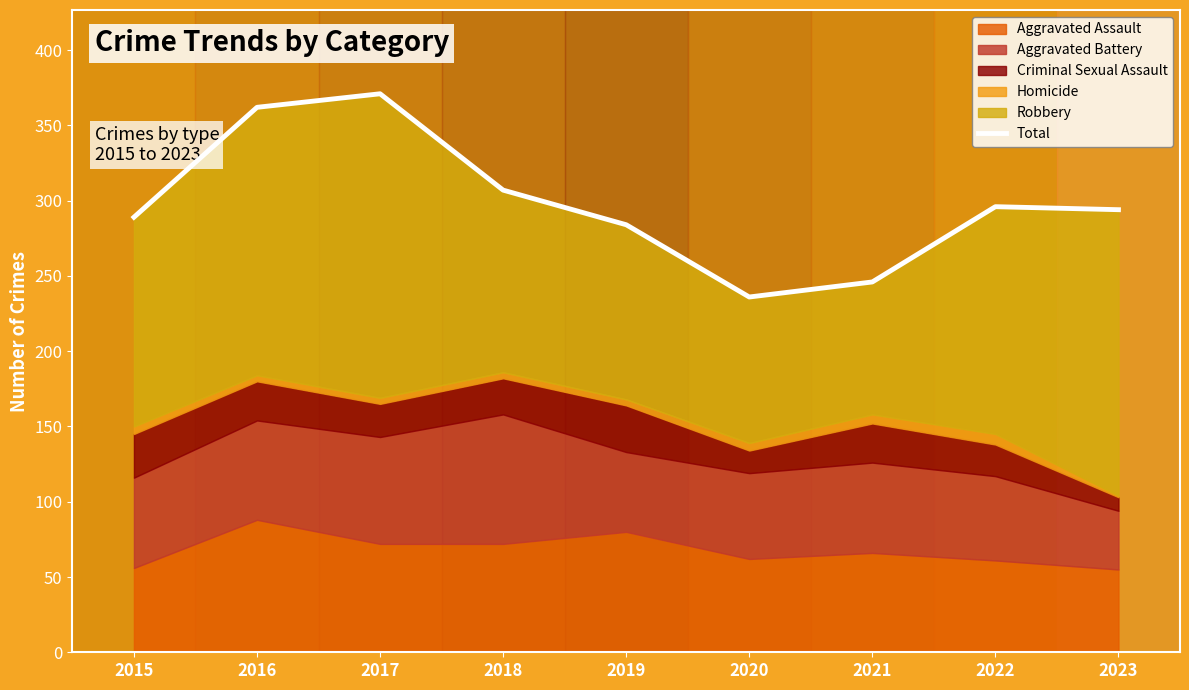

What is the minimum value shown in the chart?

236